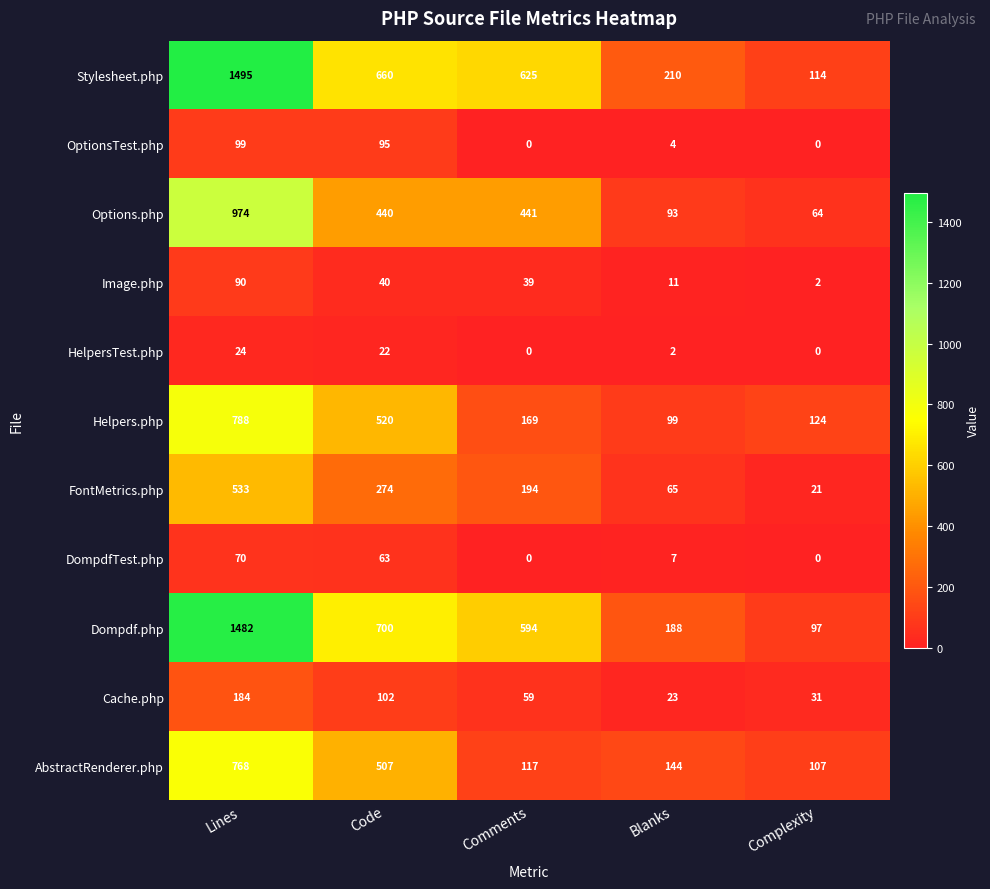

The Stylesheet.php series shows 210 at Blanks. True or false?

True